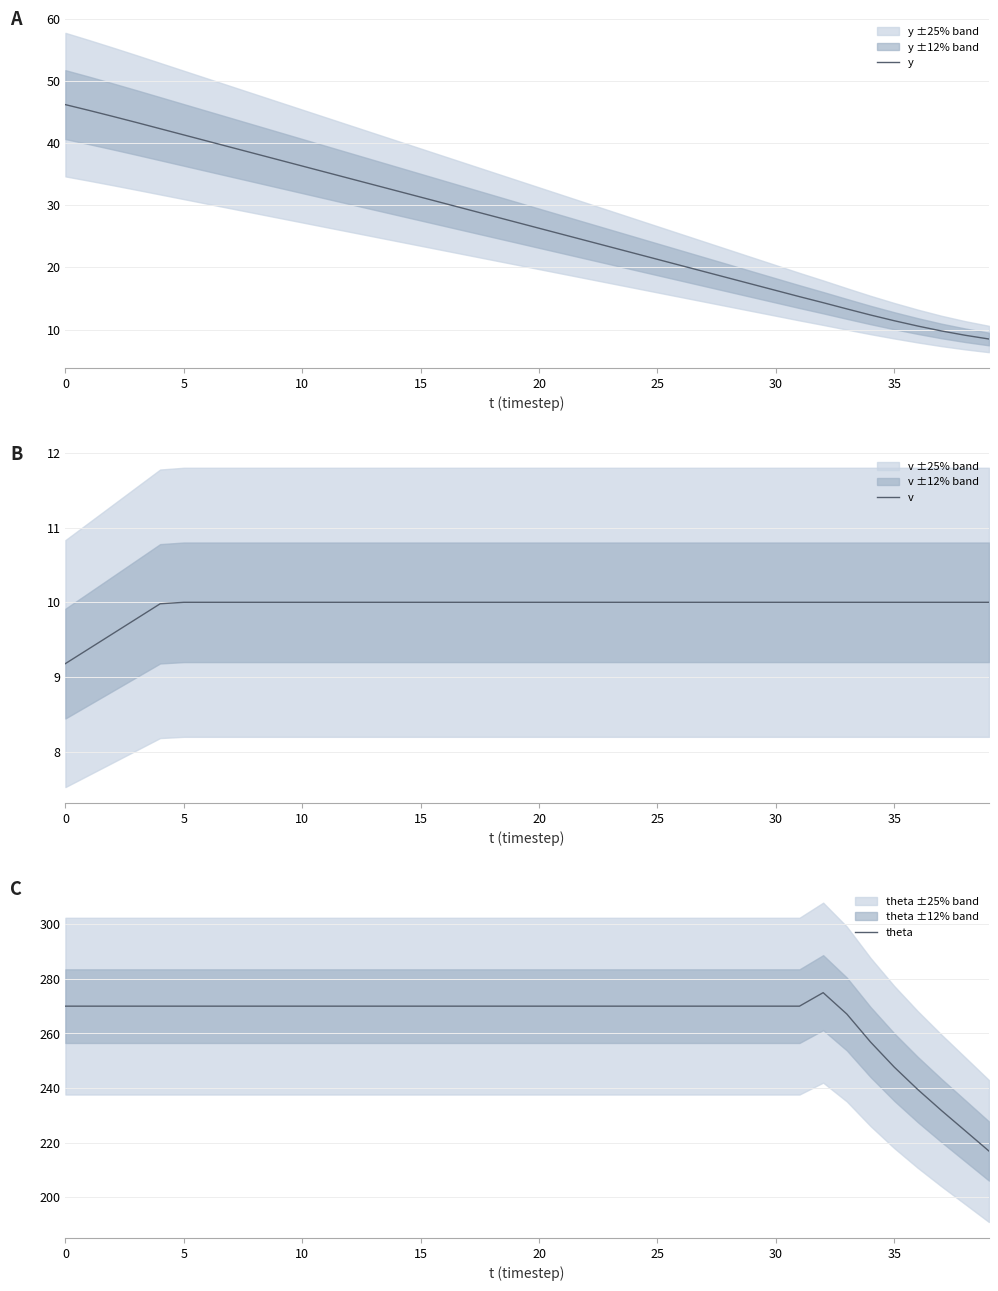

True or false: theta has a value of 475.5 at 17.

False